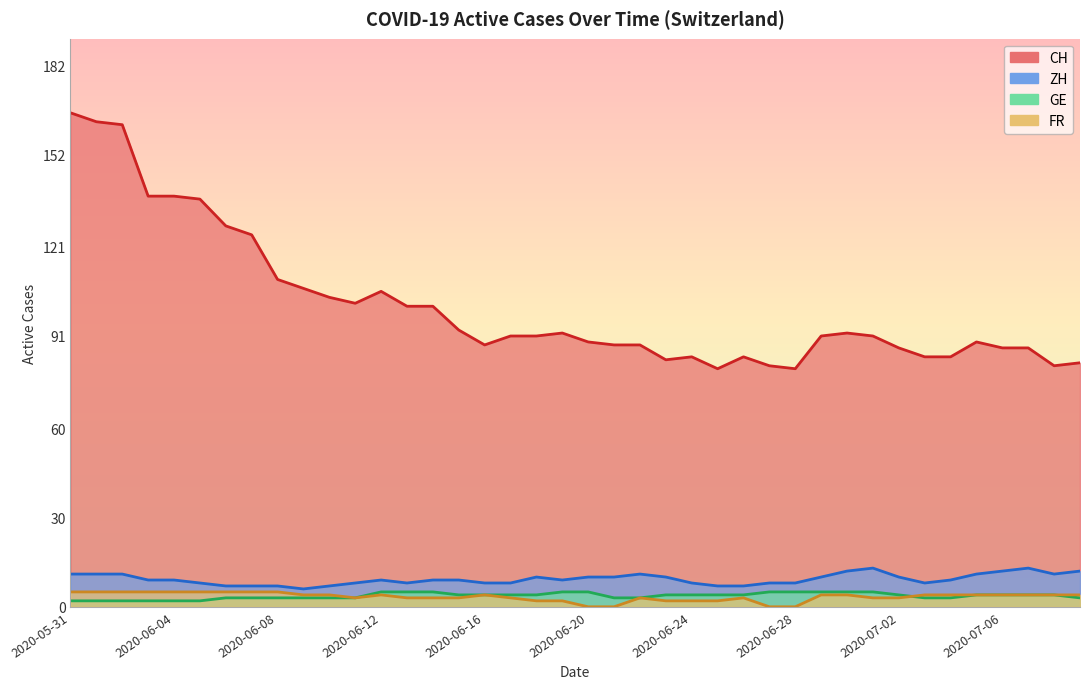

What is the spread (max minus min) of values at 2020-06-16?

84